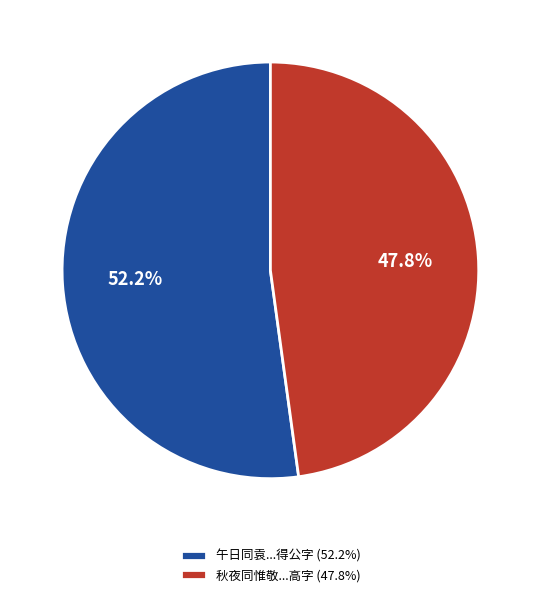

Which category accounts for the majority?

午日同袁...得公字 (52.2%)